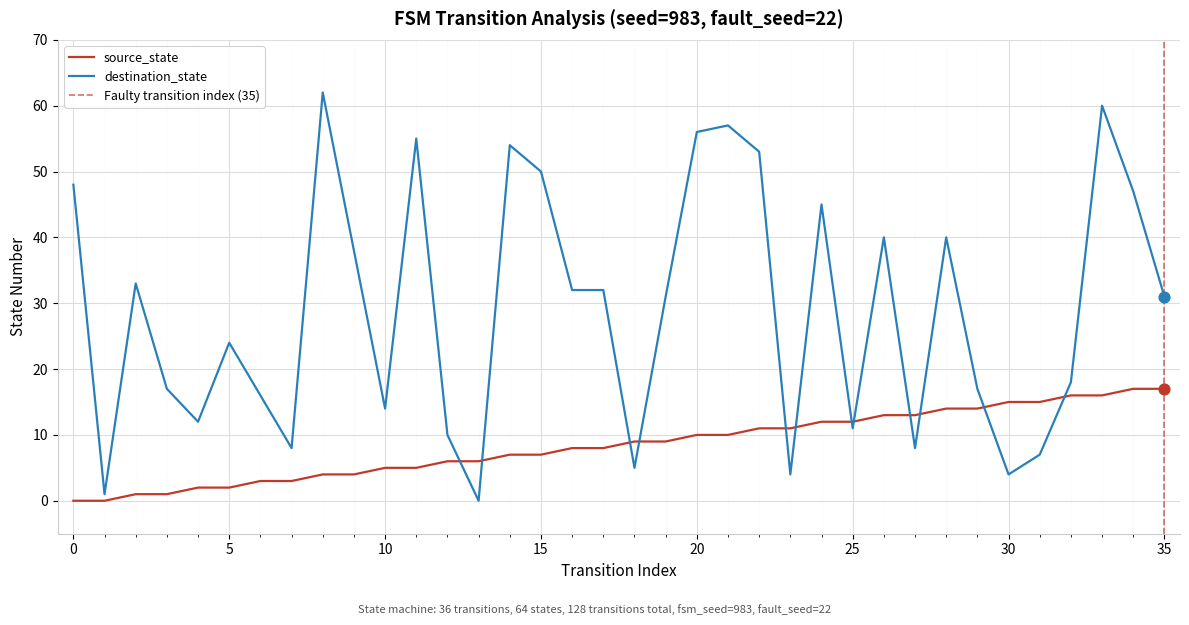

Which series contains the highest Y value?

destination_state